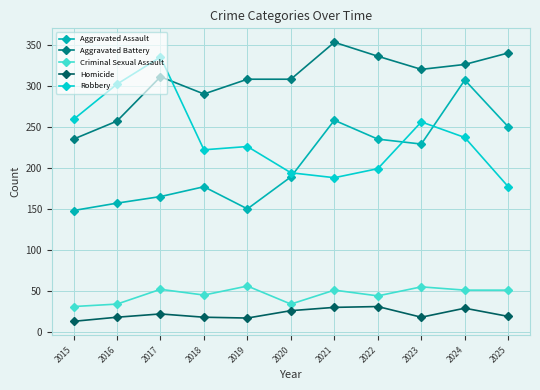

How many distinct data groups are displayed?

5